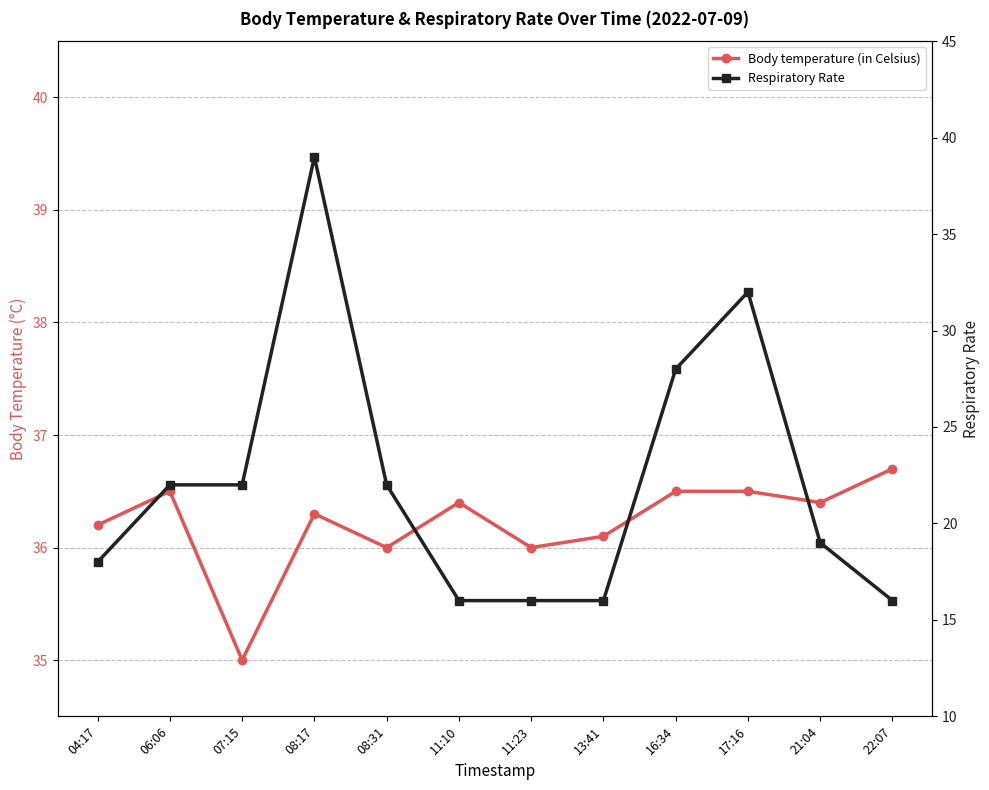

Which label corresponds to the largest value in the chart?

08:17